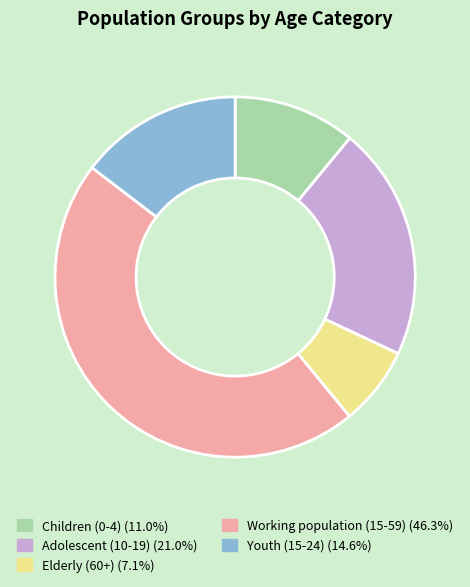

The Children (0-4) slice represents 1% of the pie. True or false?

False